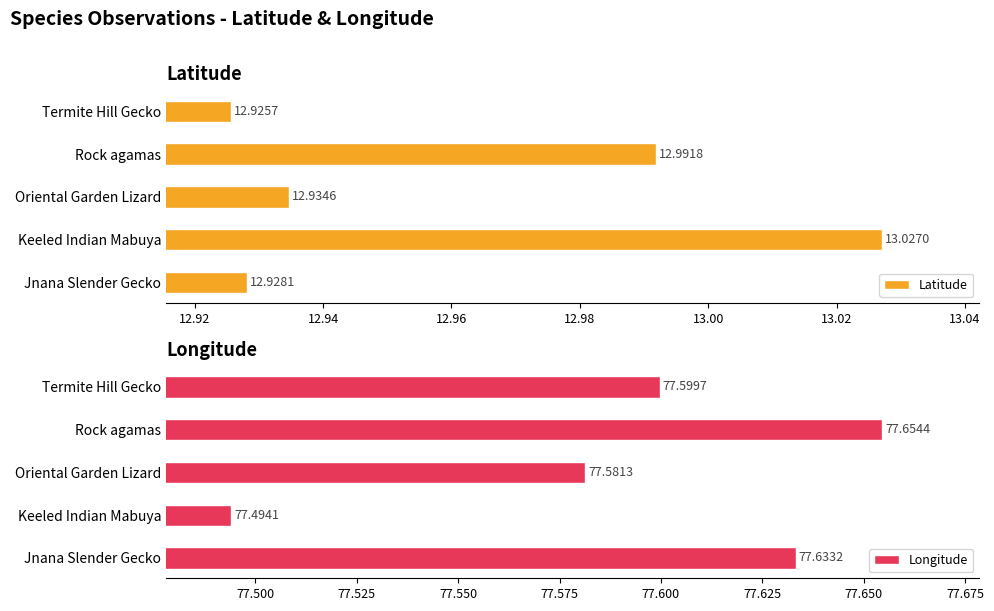

Rank the categories by Latitude value from lowest to highest.

Termite Hill Gecko, Jnana Slender Gecko, Oriental Garden Lizard, Rock agamas, Keeled Indian Mabuya